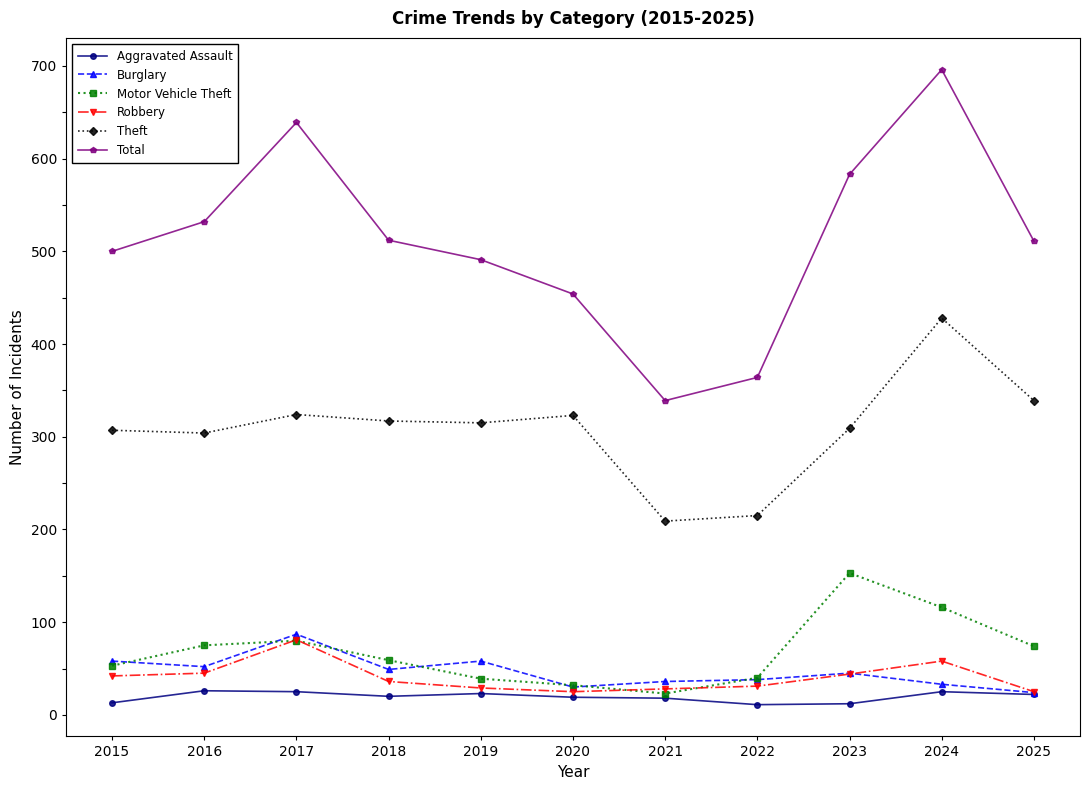

What are all the series names shown in the legend?

Aggravated Assault, Burglary, Motor Vehicle Theft, Robbery, Theft, Total